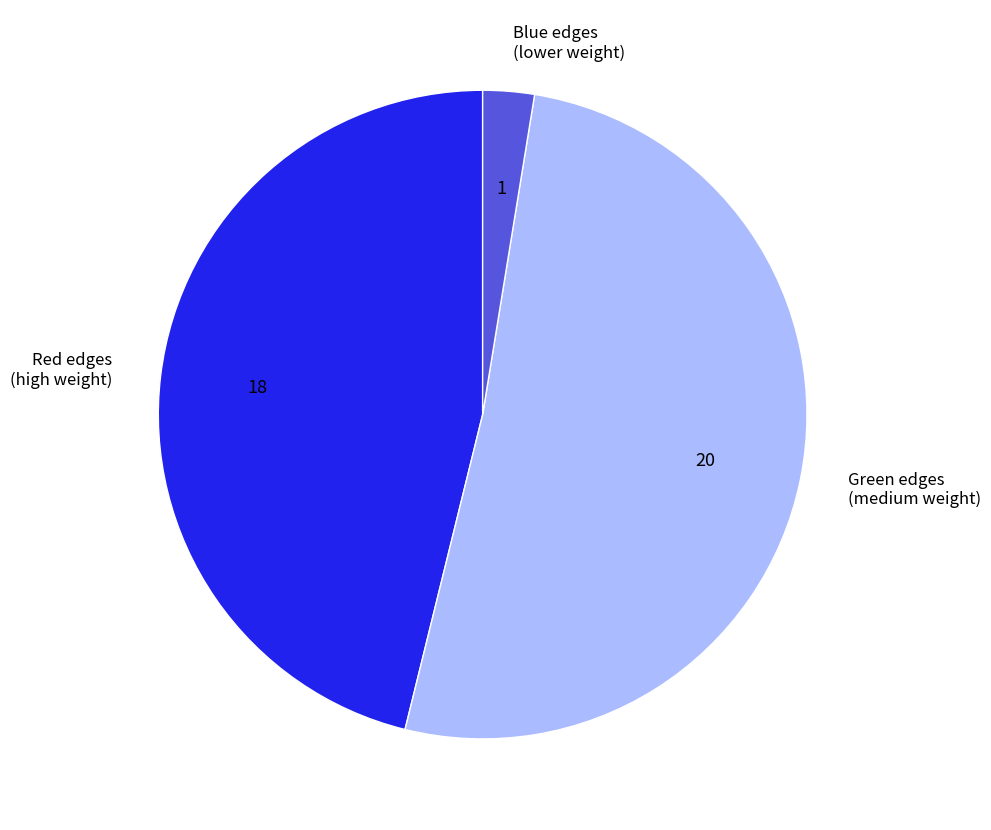

What is the majority slice?

Green edges (medium weight)